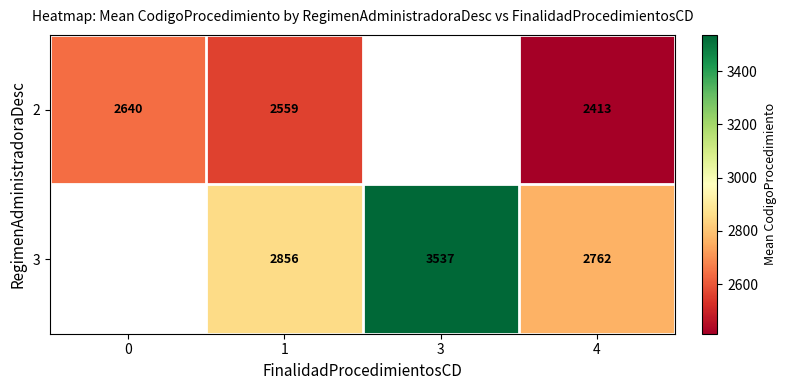

What is the sum of the 3 values at 1 and 4?

5618.0